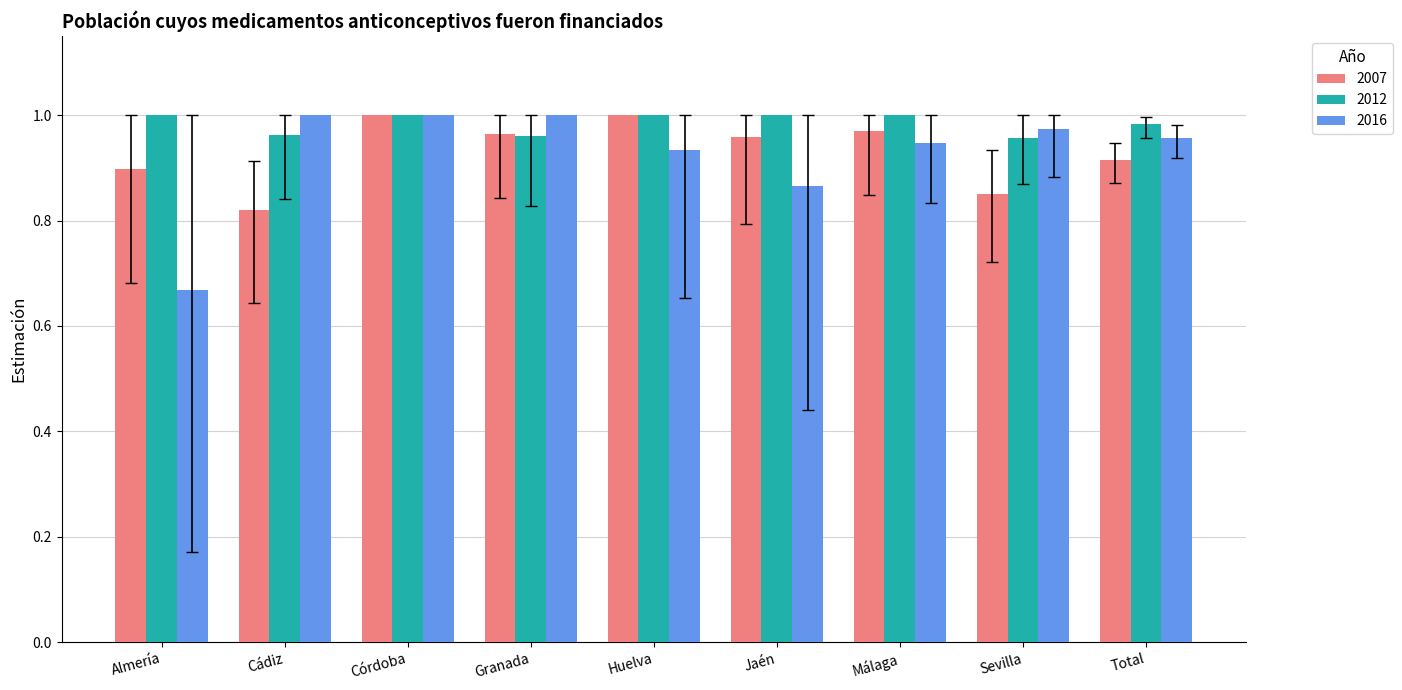

What is the sum of all 2016 values?

8.3